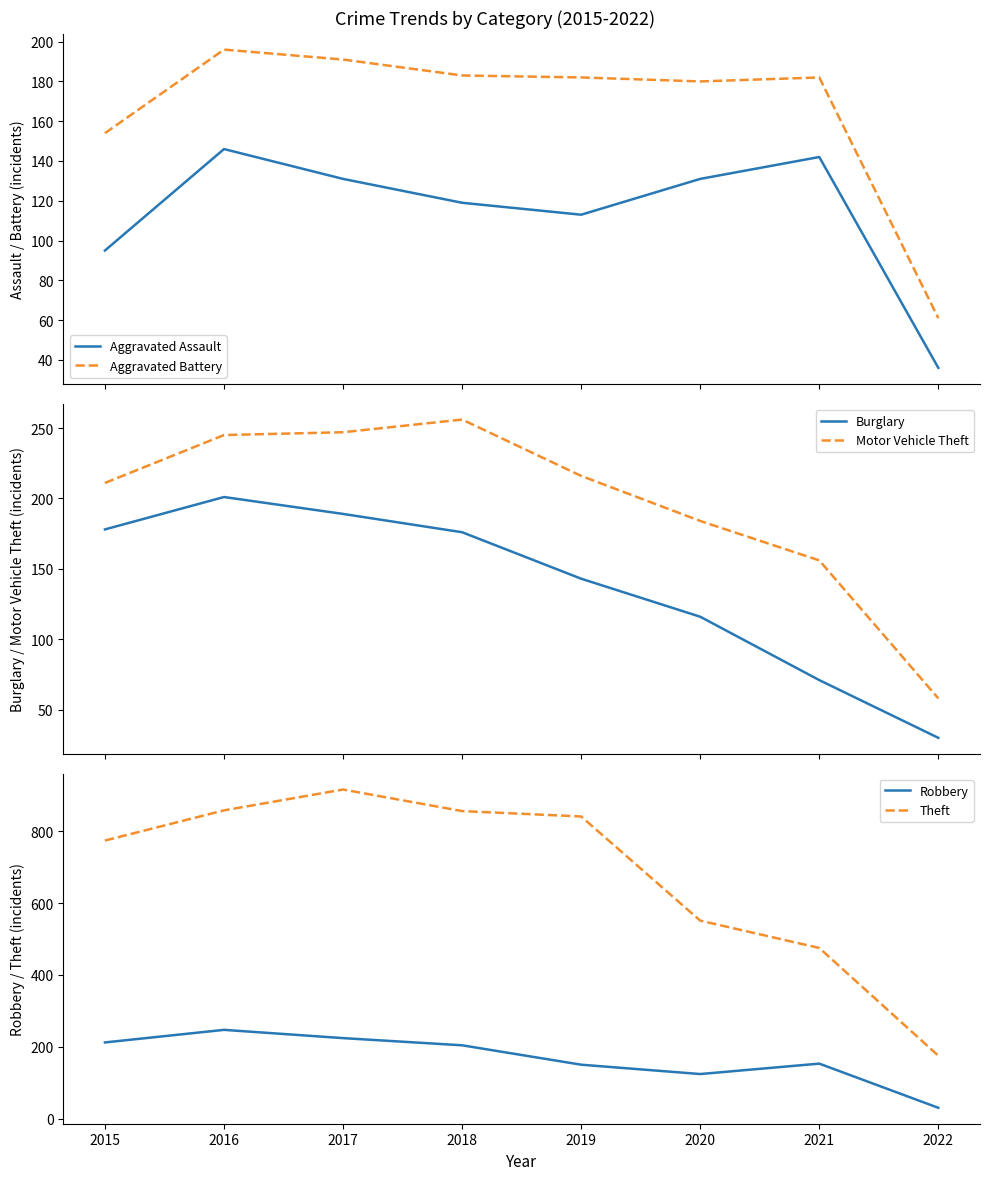

True or false: Theft and Robbery intersect in this chart.

False